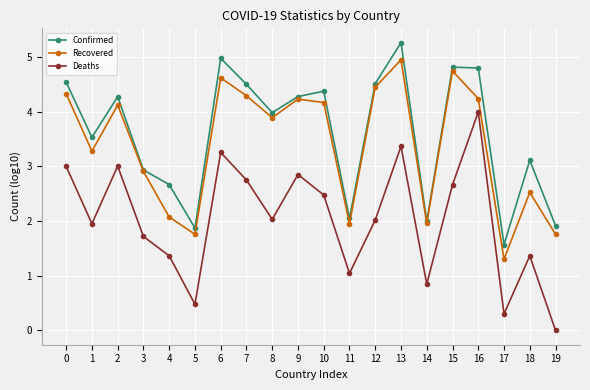

At 17, list the series in order from largest to smallest.

Confirmed, Recovered, Deaths